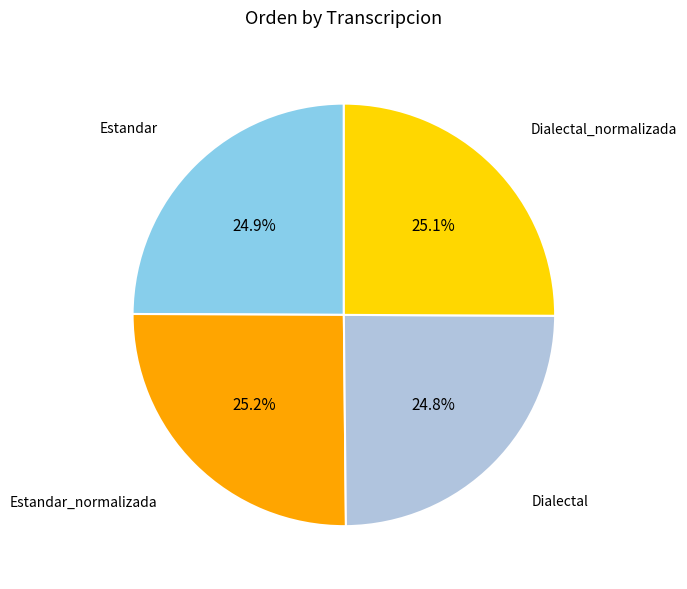

Is there any slice that represents more than half of the pie?

No